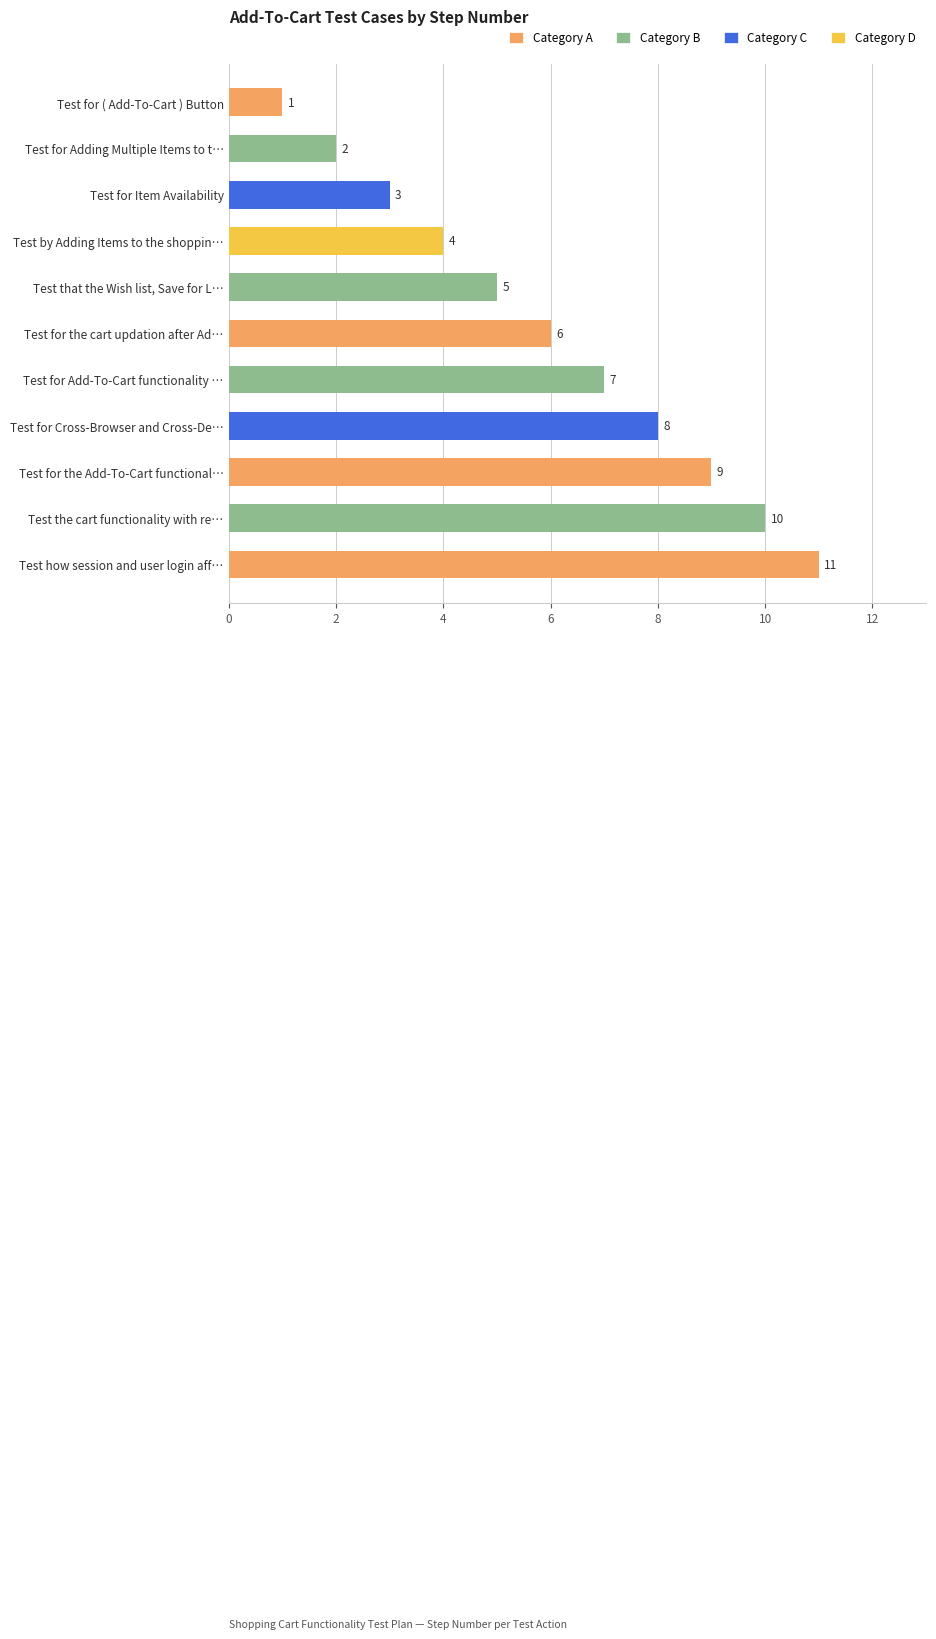

Count the values in the range 3 to 9.

7